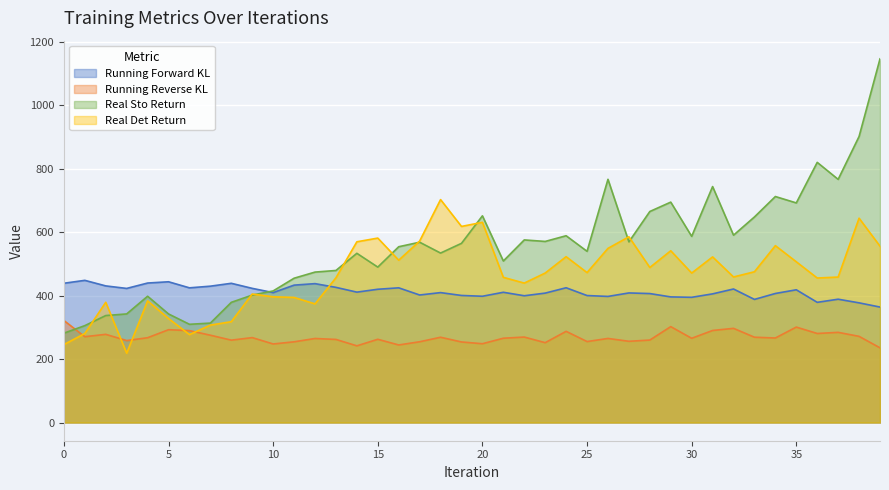

Rank the categories by Running Reverse KL value from highest to lowest.

0, 29, 35, 32, 5, 31, 6, 24, 37, 36, 2, 7, 38, 1, 22, 33, 18, 9, 4, 34, 21, 30, 26, 12, 15, 13, 28, 8, 3, 27, 25, 17, 11, 19, 23, 20, 10, 16, 14, 39